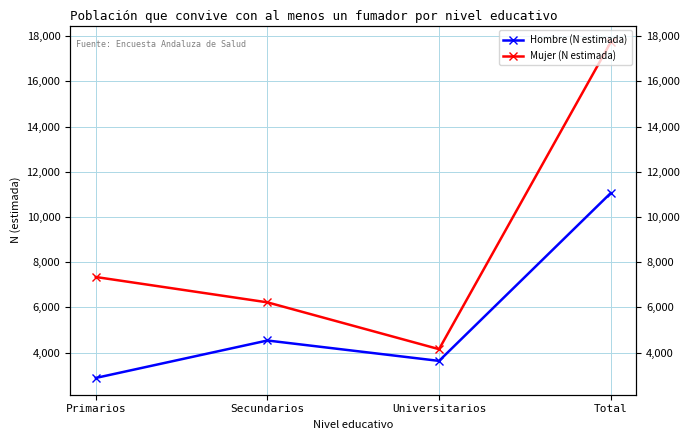

What is the highest value of the Hombre (N estimada) series?

11056